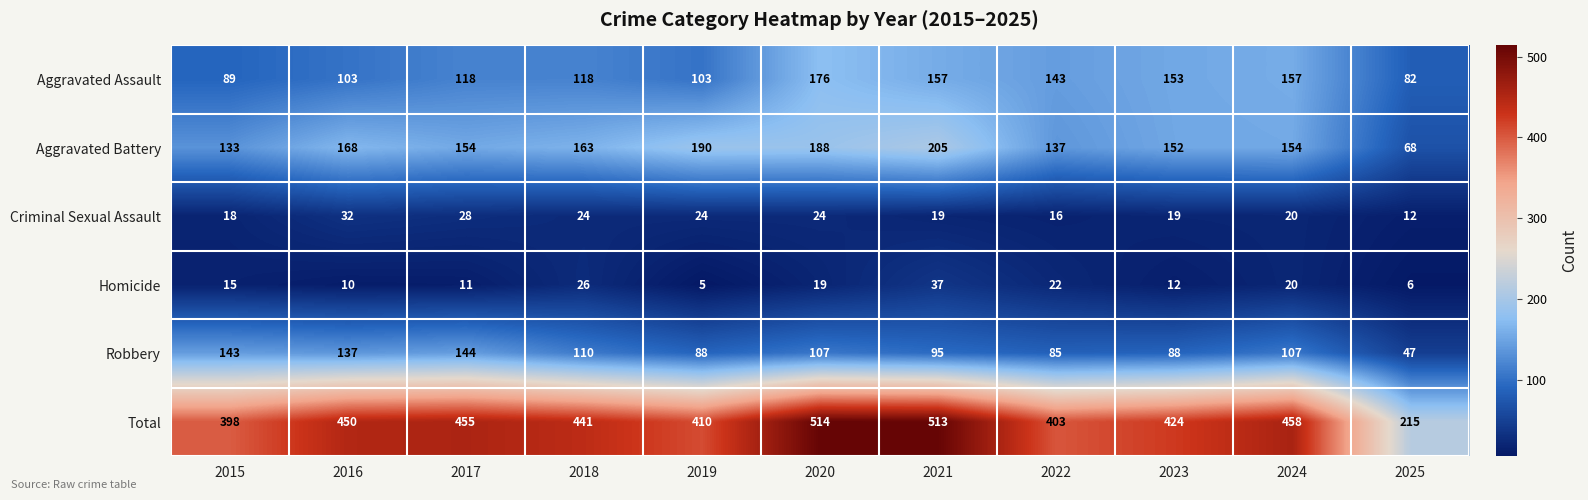

True or false: Aggravated Assault has a value of 103 at 2016.

True